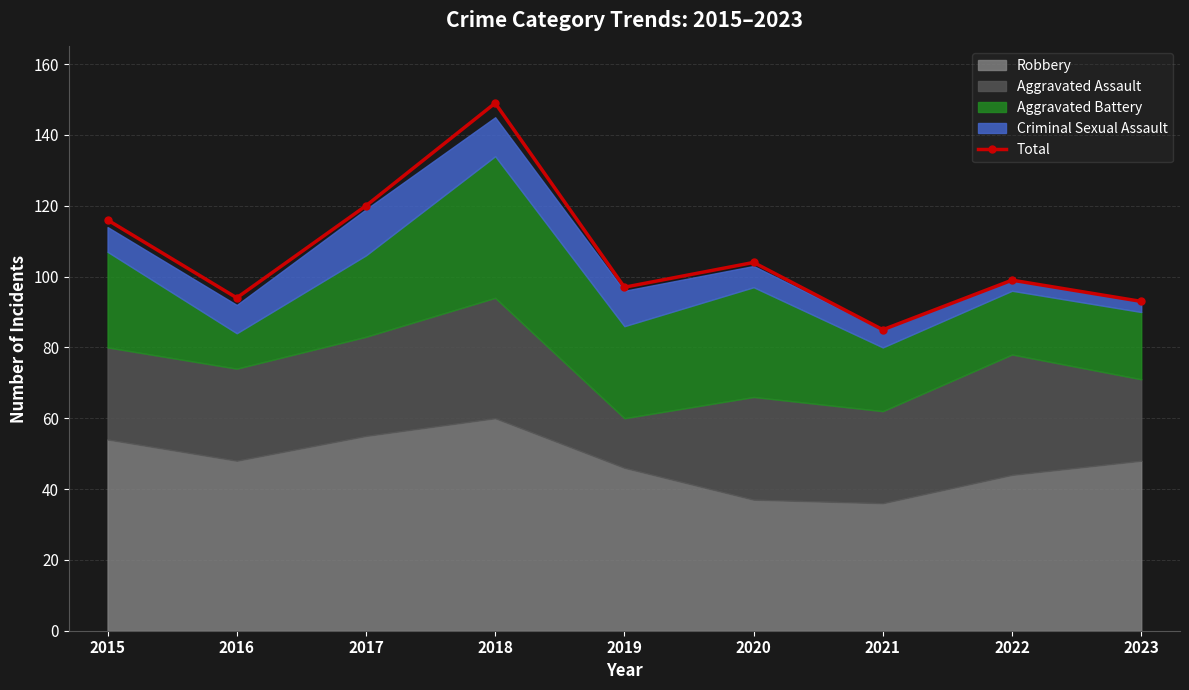

The chart shows a value of 99 at 2022. True or false?

True